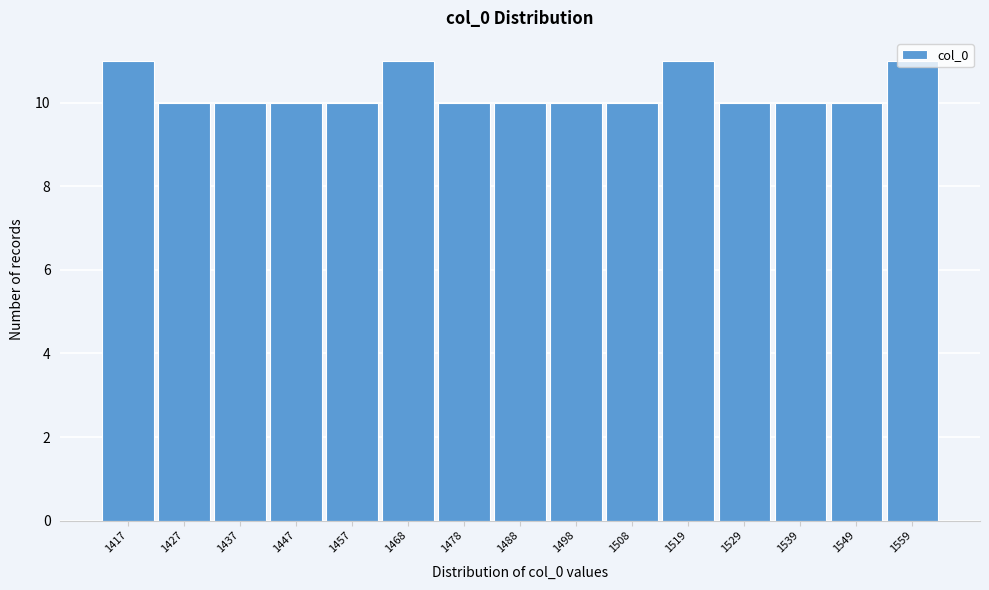

The value at 1539 is 10. True or false?

True